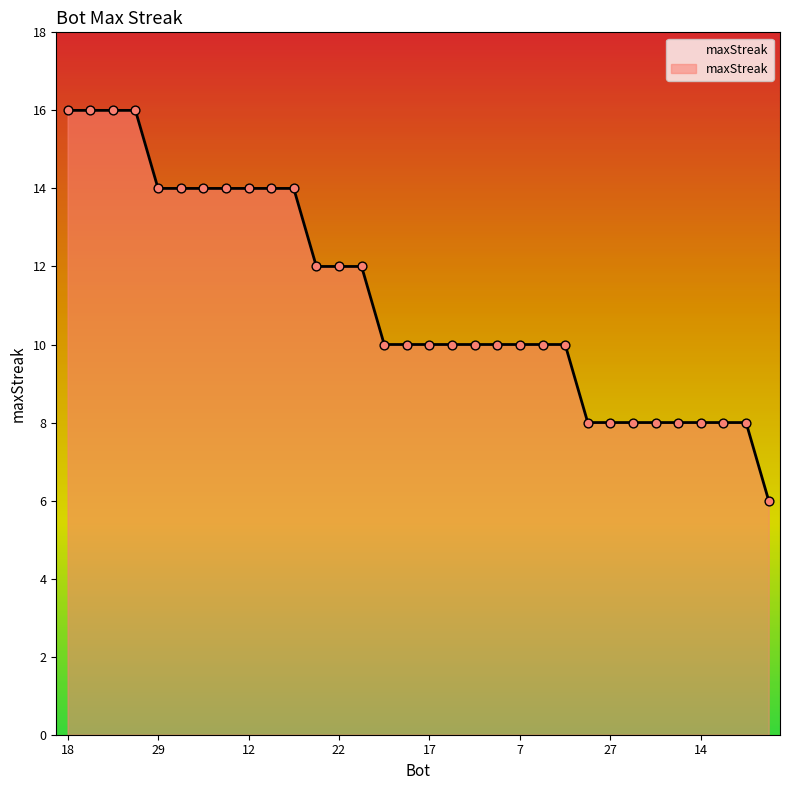

What is the minimum value shown in the chart?

6